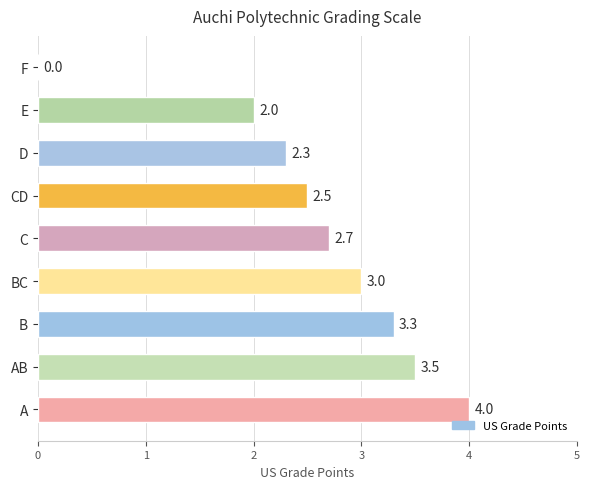

What is the sum of all values?

23.3